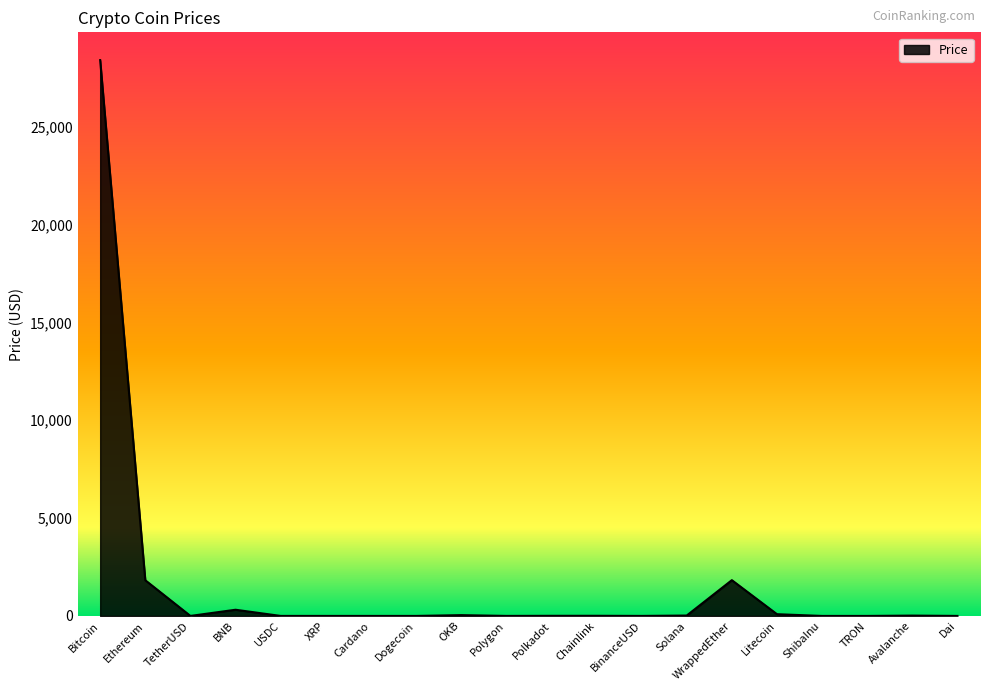

The value at WrappedEther is 1829.0. True or false?

True